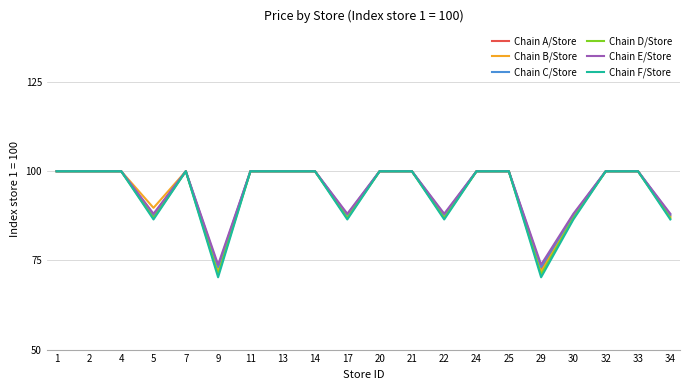

True or false: Chain B/Store has more than 0 interior local peaks.

True